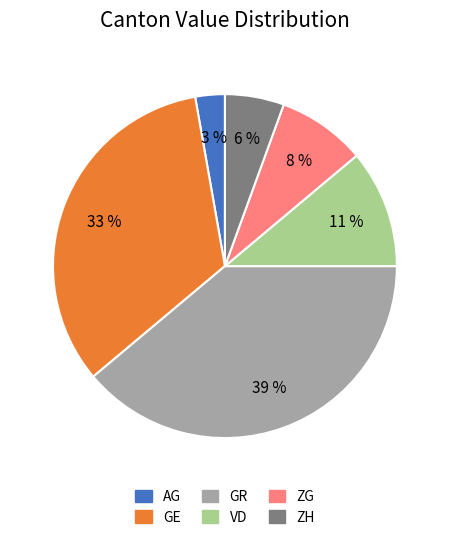

To the nearest percent, what is the average slice percentage?

17%